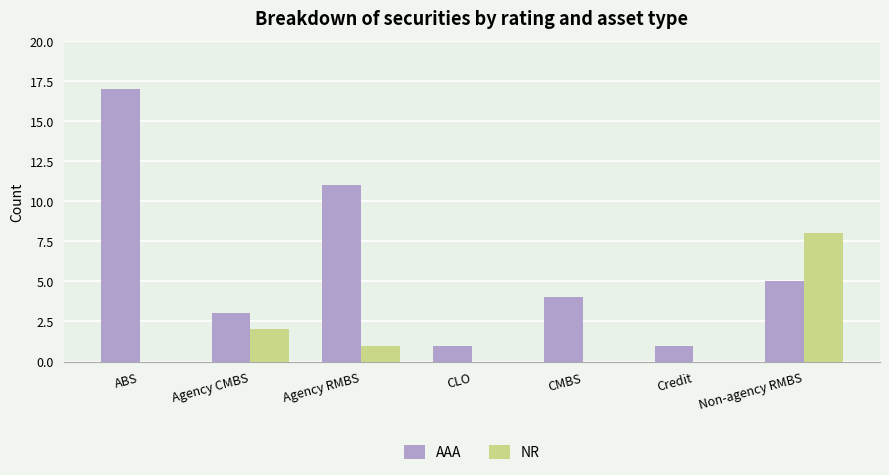

Does the chart contain stacked bars?

No